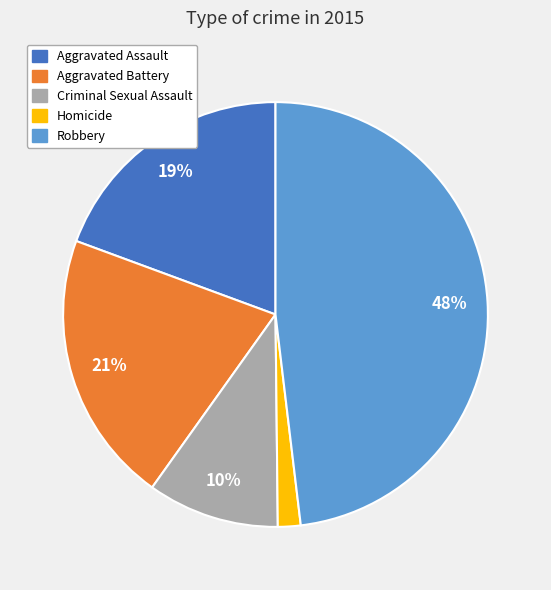

Combined, do Aggravated Battery and Aggravated Assault account for over 50%?

No